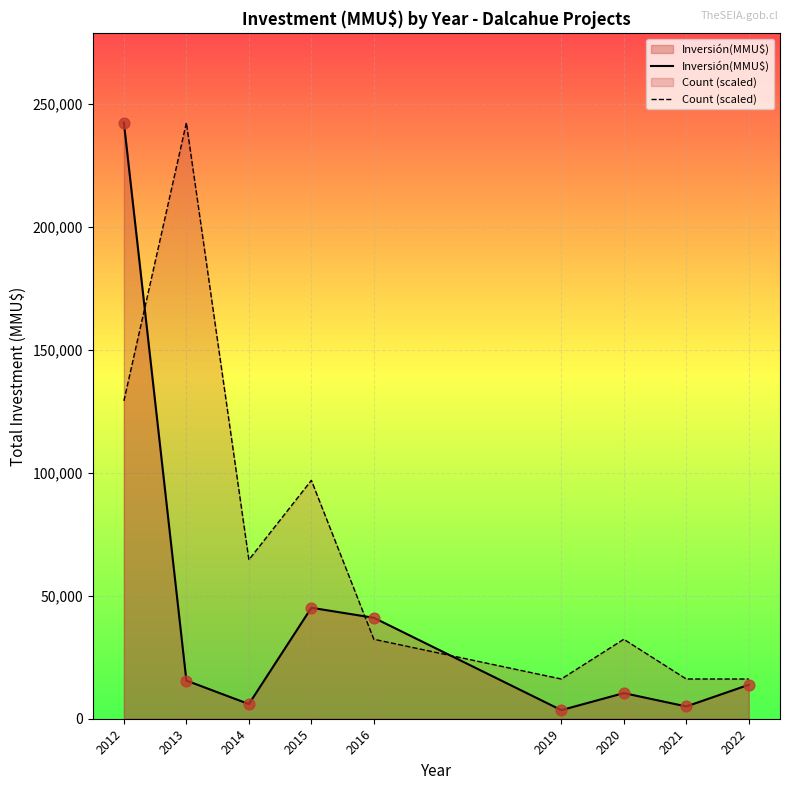

Which series contains the lowest Y value?

Inversión(MMU$)